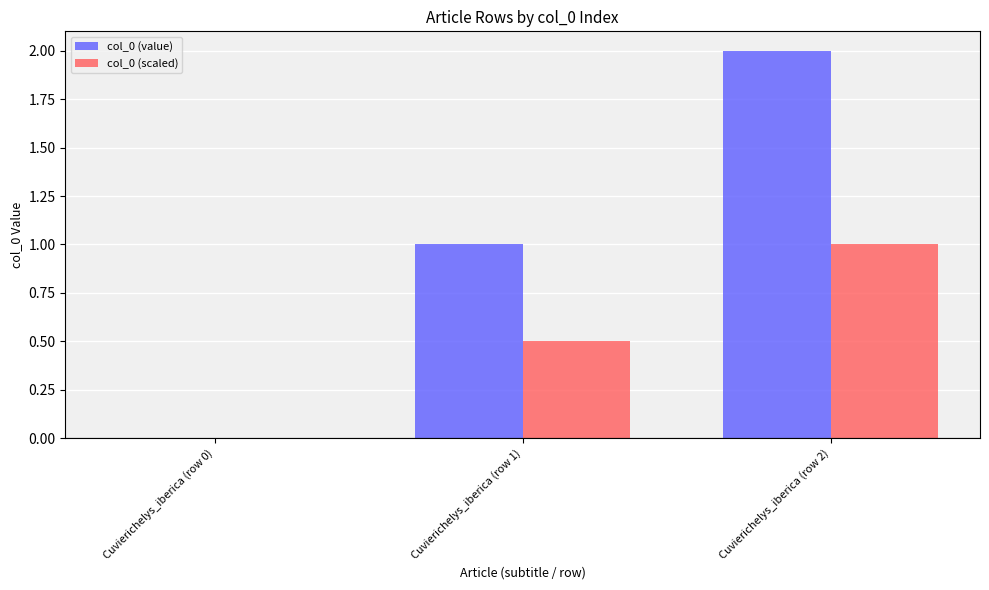

Which category has the highest value in the col_0 (scaled) series?

Cuvierichelys_iberica (row 2)